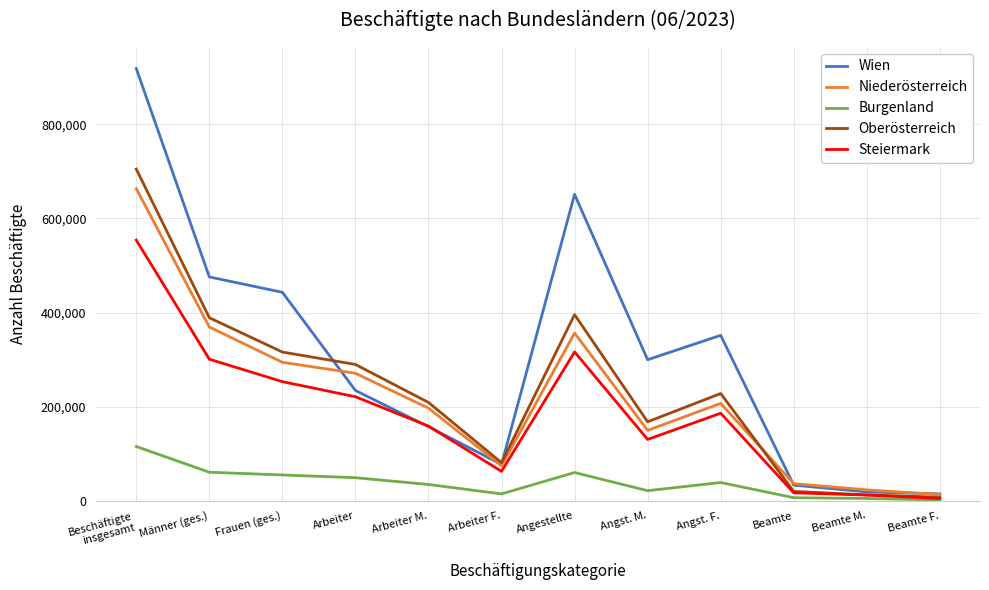

Rank the series by their maximum value, from highest to lowest.

Wien, Oberösterreich, Niederösterreich, Steiermark, Burgenland